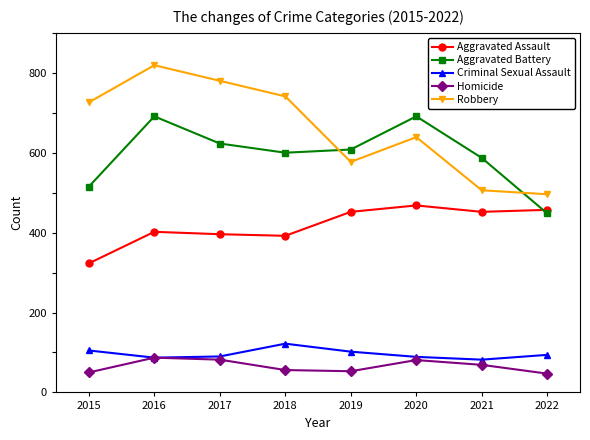

What is the minimum value for Aggravated Assault?

323